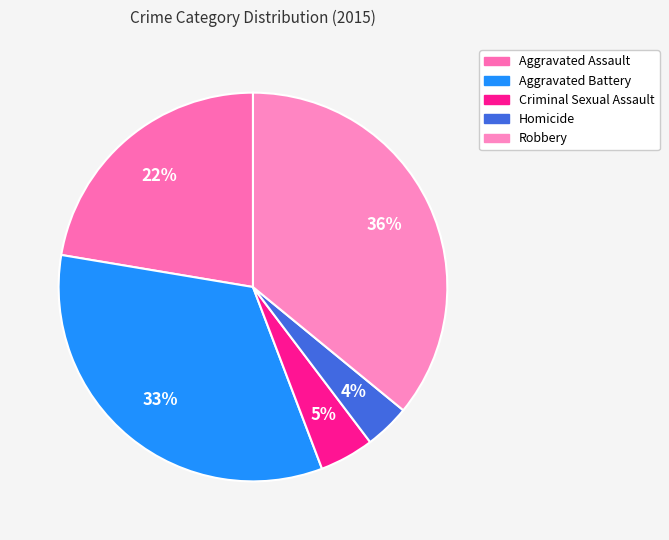

Is it true that Aggravated Battery is 33% of the pie?

True